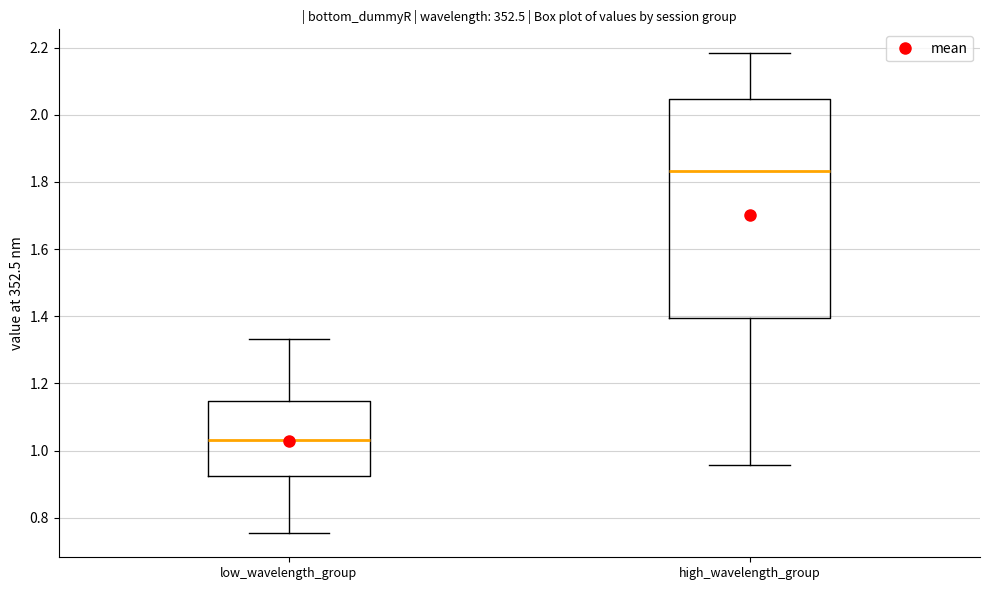

Where is the lower edge of the box for high_wavelength_group on the y-axis? The values are not printed on the chart, so give them approximately, as read against the axis.

1.40